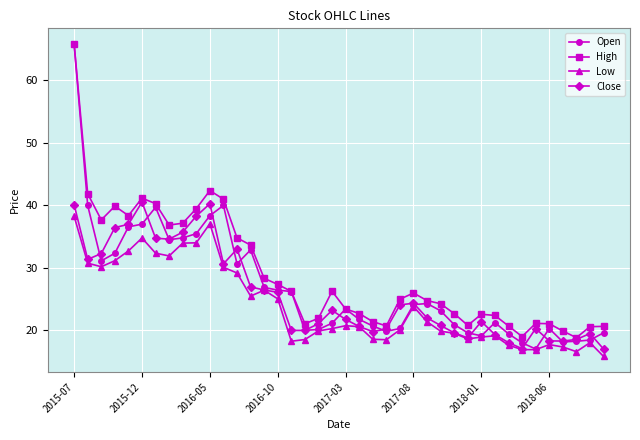

What are all the series names shown in the legend?

Open, High, Low, Close